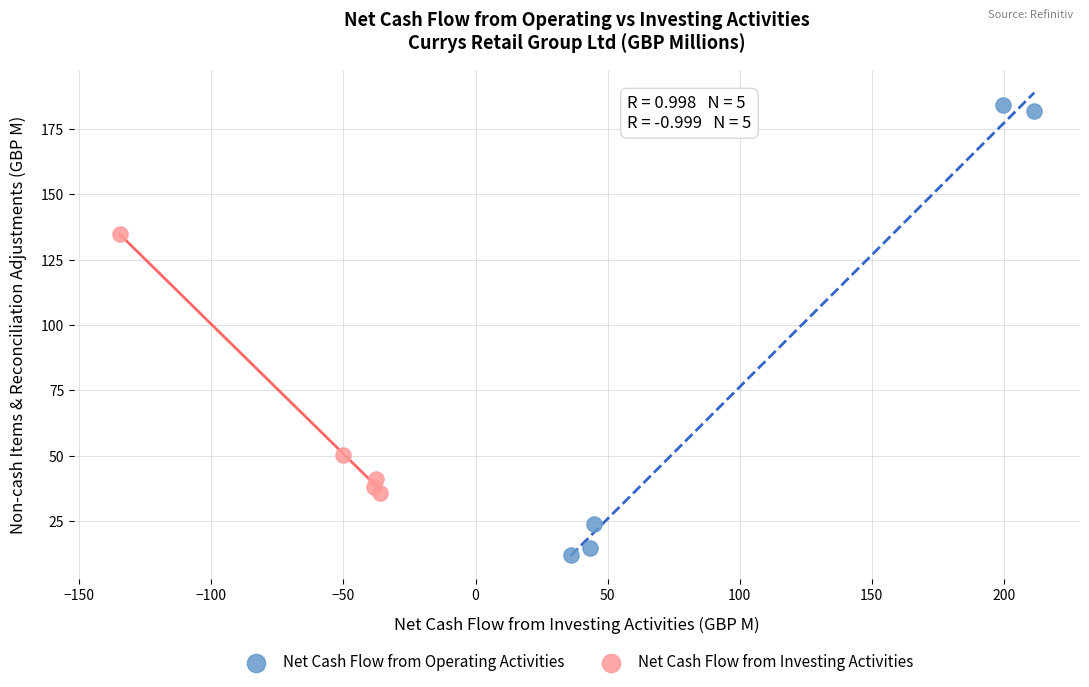

Which series contains the highest Y value?

Net Cash Flow from Operating Activities